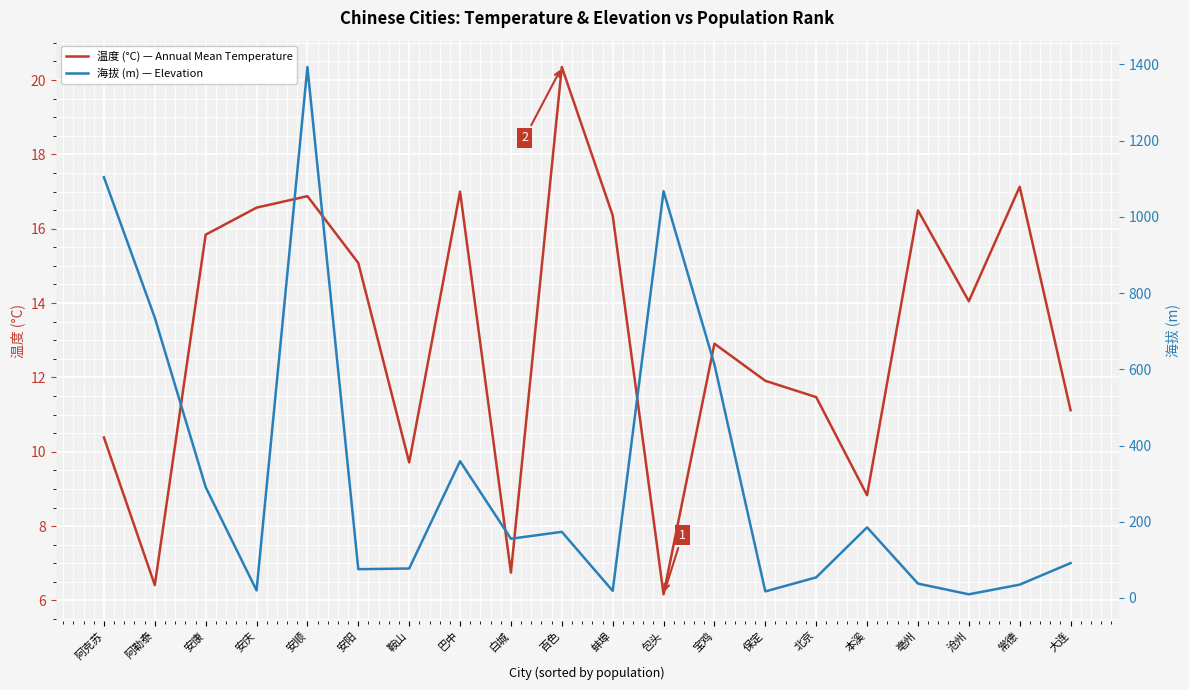

Reading right to left, what are all the values shown in this chart?

温度 (°C) — Annual Mean Temperature: 大连=11.1	常德=17.1	沧州=14.0	亳州=16.5	本溪=8.8	北京=11.5	保定=11.9	宝鸡=12.9	包头=6.2	蚌埠=16.4	百色=20.3	白城=6.7	巴中=17.0	鞍山=9.7	安阳=15.1	安顺=16.9	安庆=16.6	安康=15.8	阿勒泰=6.4	阿克苏=10.4
海拔 (m) — Elevation: 大连=91.5	常德=35.0	沧州=9.6	亳州=37.7	本溪=185.2	北京=54.0	保定=17.2	宝鸡=612.4	包头=1067.2	蚌埠=18.7	百色=173.5	白城=155.4	巴中=358.9	鞍山=77.3	安阳=75.5	安顺=1392.9	安庆=19.8	安康=290.8	阿勒泰=735.3	阿克苏=1103.8